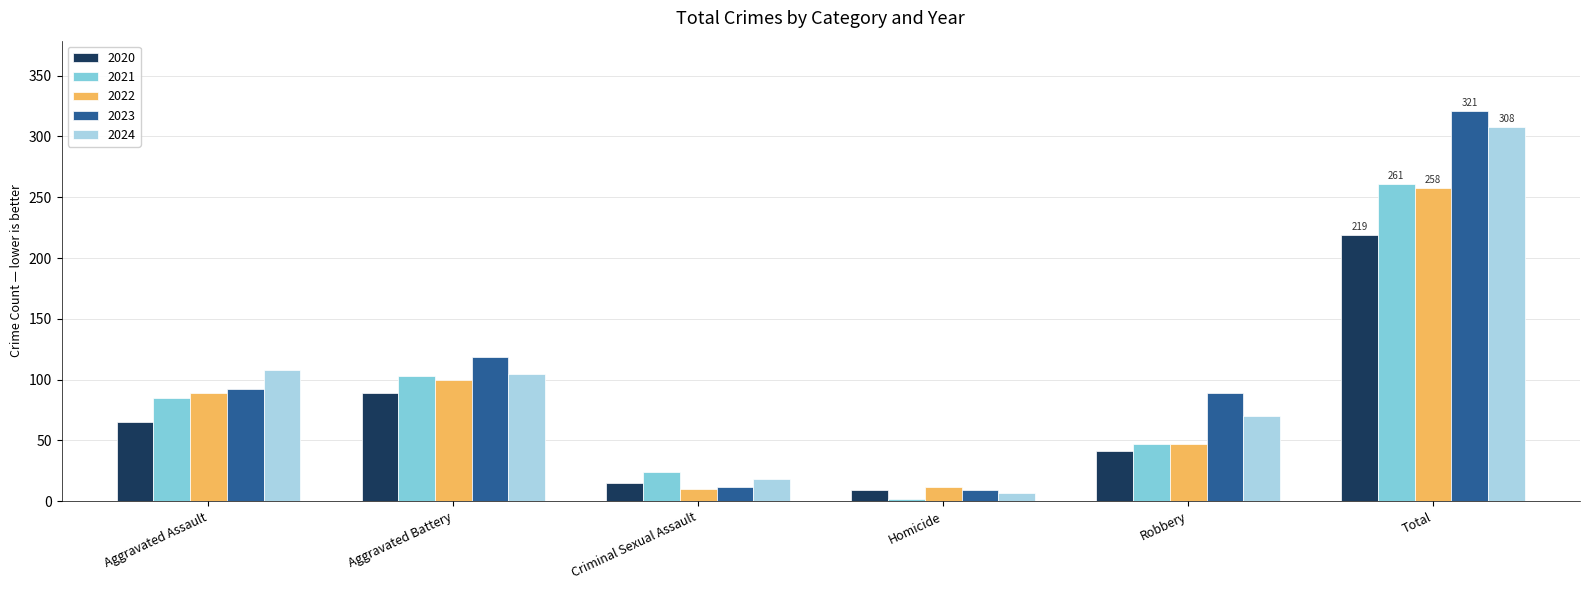

Where is 2020 nearest to the value 114?

Aggravated Battery